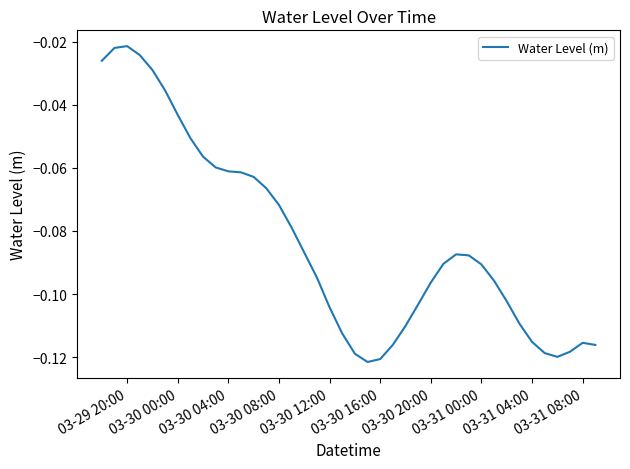

Reading left to right, extract all data points from this chart.

-0.0	-0.0	-0.0	-0.0	-0.0	-0.0	-0.0	-0.1	-0.1	-0.1	-0.1	-0.1	-0.1	-0.1	-0.1	-0.1	-0.1	-0.1	-0.1	-0.1	-0.1	-0.1	-0.1	-0.1	-0.1	-0.1	-0.1	-0.1	-0.1	-0.1	-0.1	-0.1	-0.1	-0.1	-0.1	-0.1	-0.1	-0.1	-0.1	-0.1